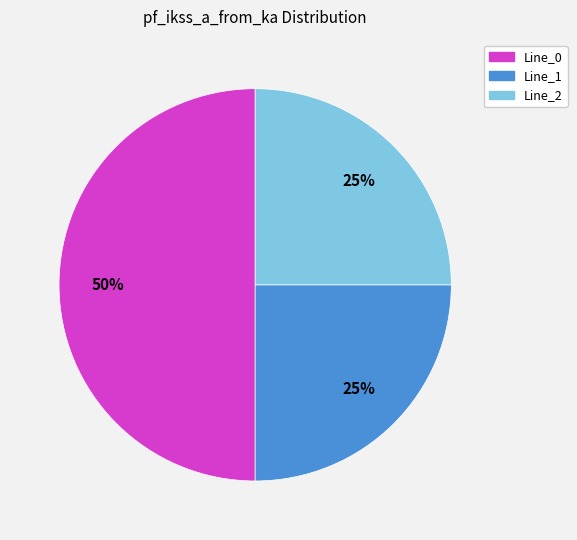

Is the sum of Line_2 and Line_0 greater than half?

Yes